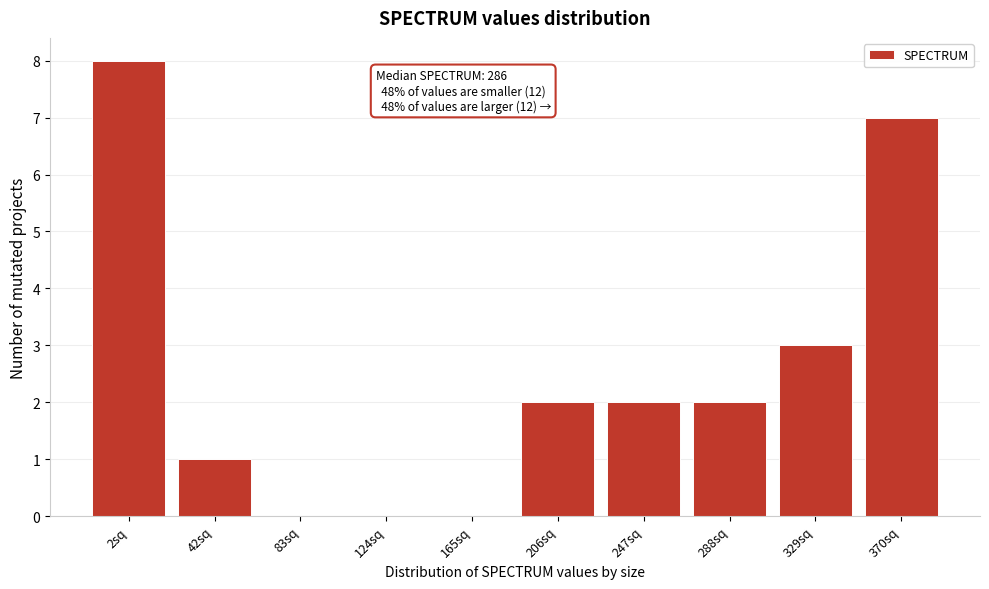

Reading left to right, extract all data points from this chart.

2sq=8	42sq=1	83sq=0	124sq=0	165sq=0	206sq=2	247sq=2	288sq=2	329sq=3	370sq=7